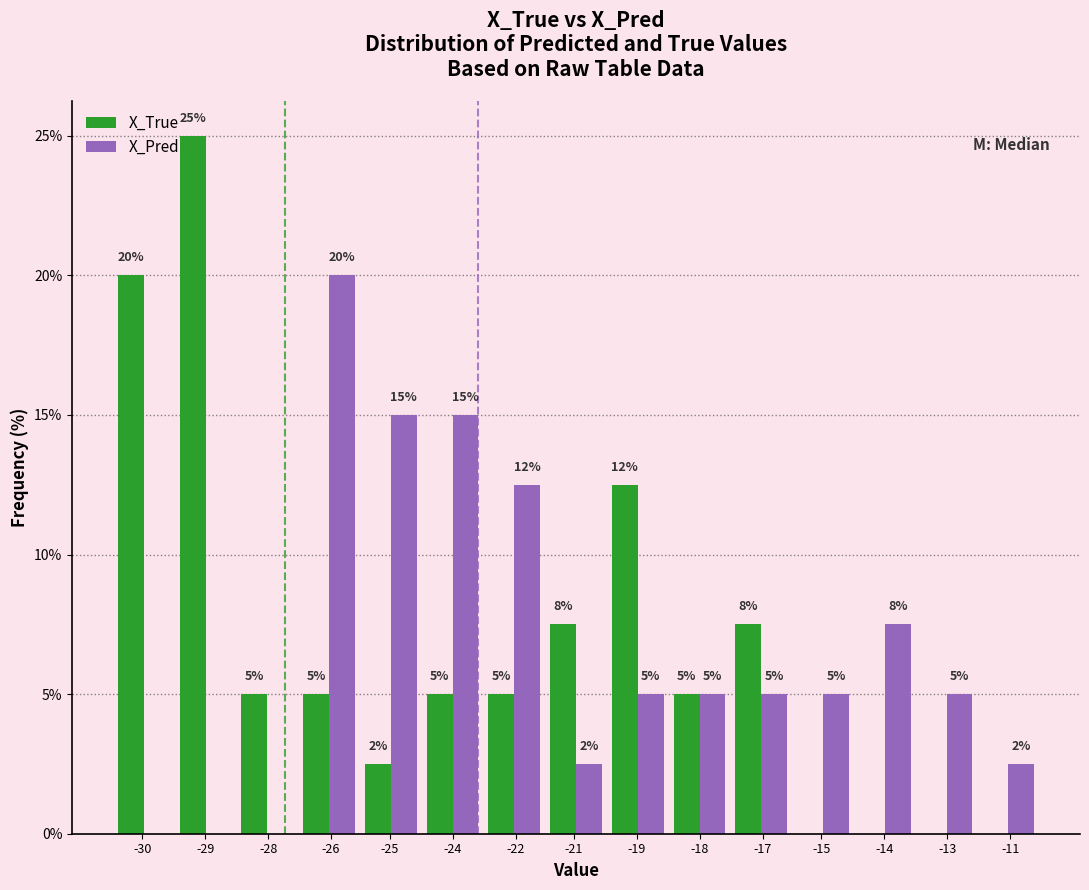

The X_True series shows 2.5 at -25. True or false?

True